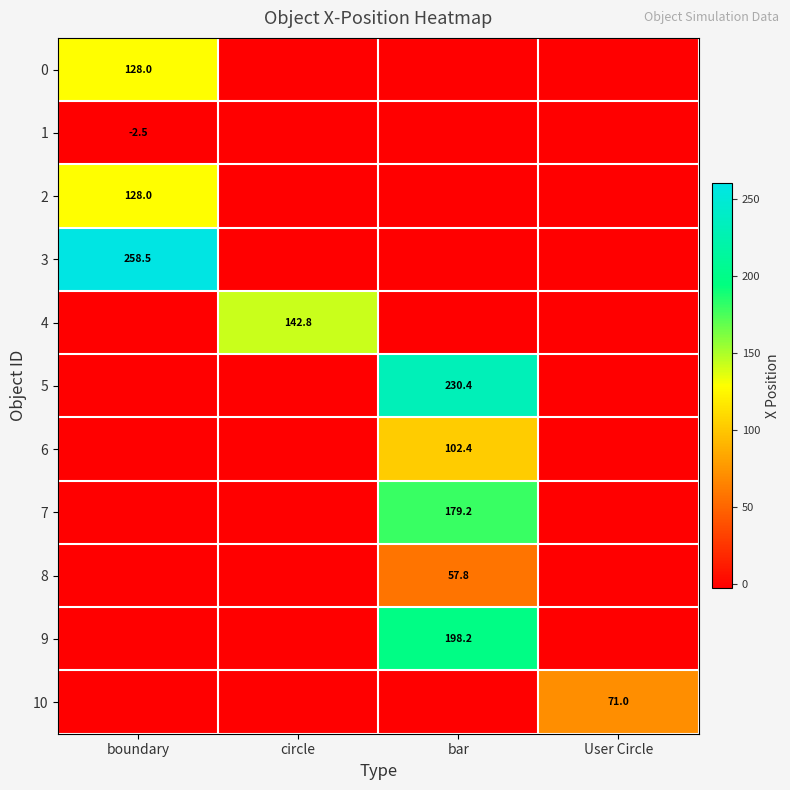

Is it true that 9 equals 198.2 at bar?

True